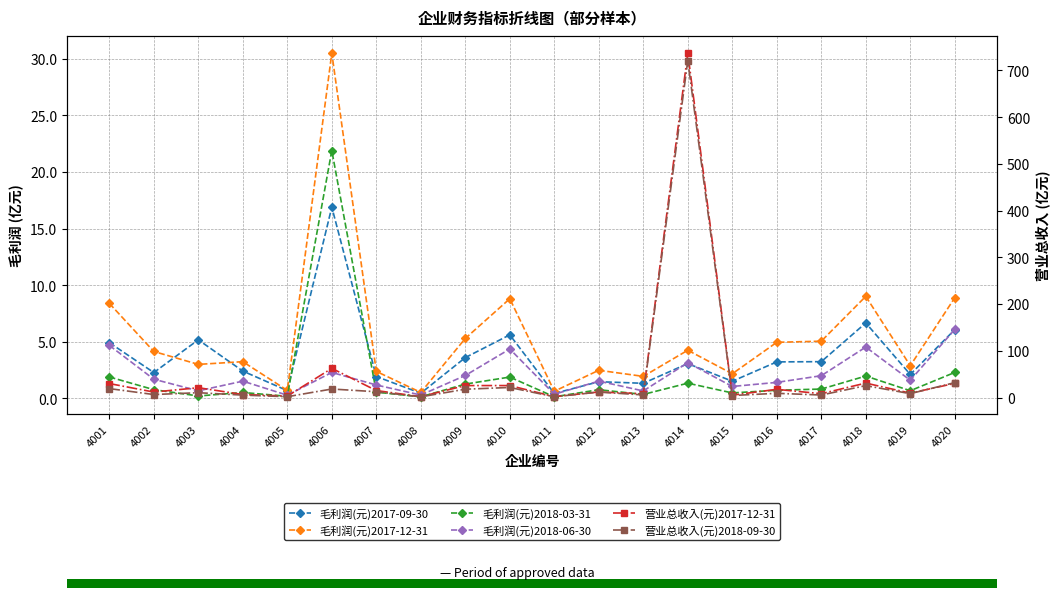

Rank the series at 4009 from highest to lowest value.

营业总收入(元)2017-12-31, 营业总收入(元)2018-09-30, 毛利润(元)2017-12-31, 毛利润(元)2017-09-30, 毛利润(元)2018-06-30, 毛利润(元)2018-03-31